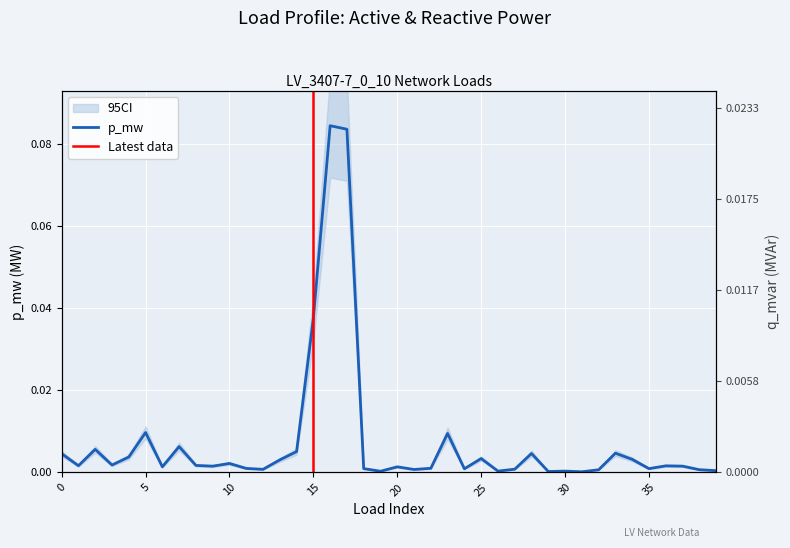

How many categories are shown in the chart?

40